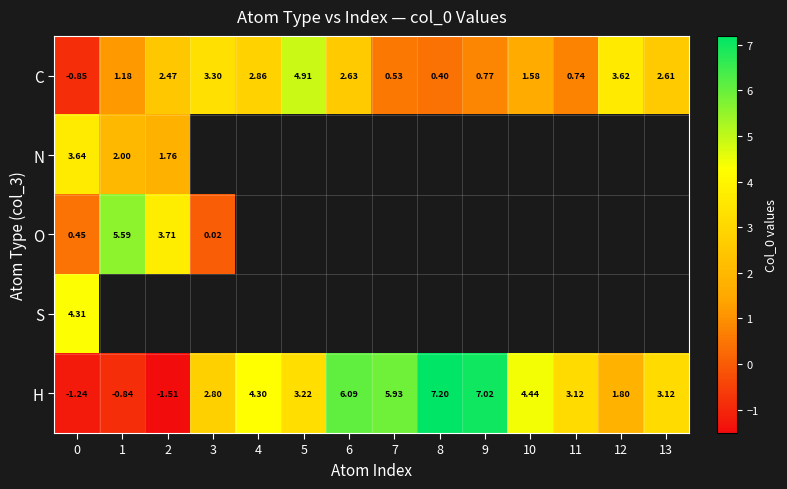

Is the value of H at 2 greater than the value of C at 6?

No